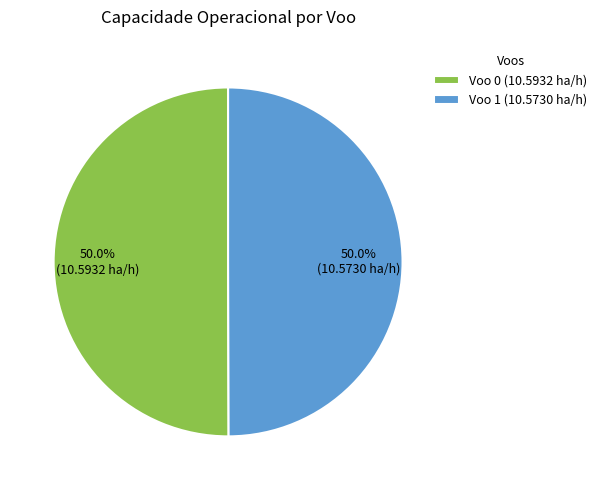

Combined, do Voo 0 and Voo 1 account for over 50%?

Yes